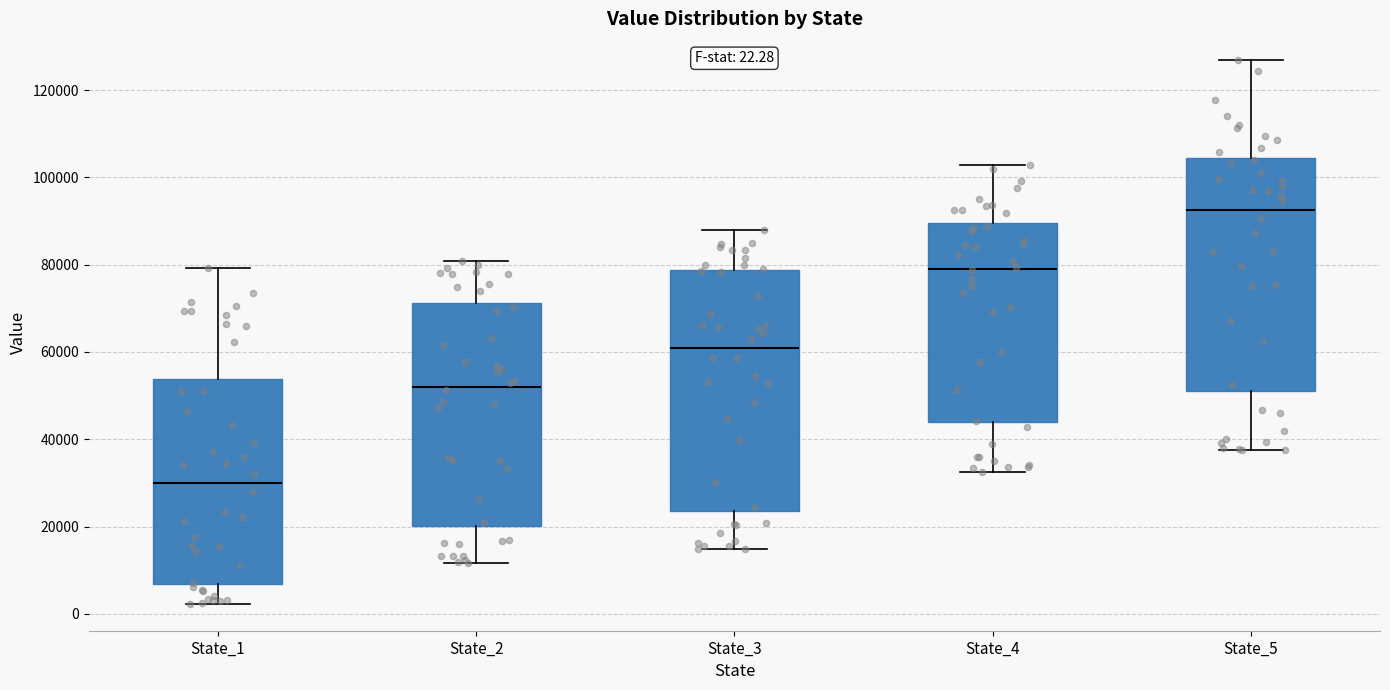

Which box's median line is the lowest?

State_1